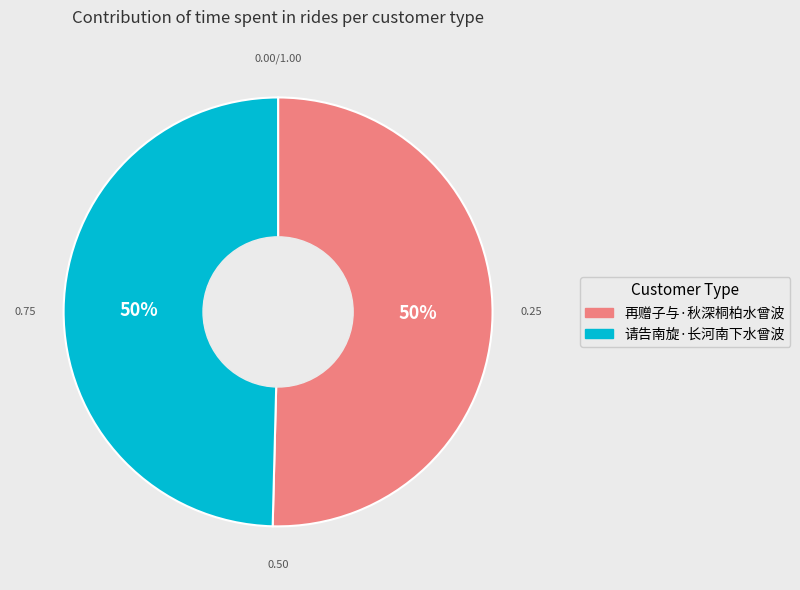

Is the sum of 再赠子与·秋深桐柏水曾波 and 请告南旋·长河南下水曾波 greater than half?

Yes